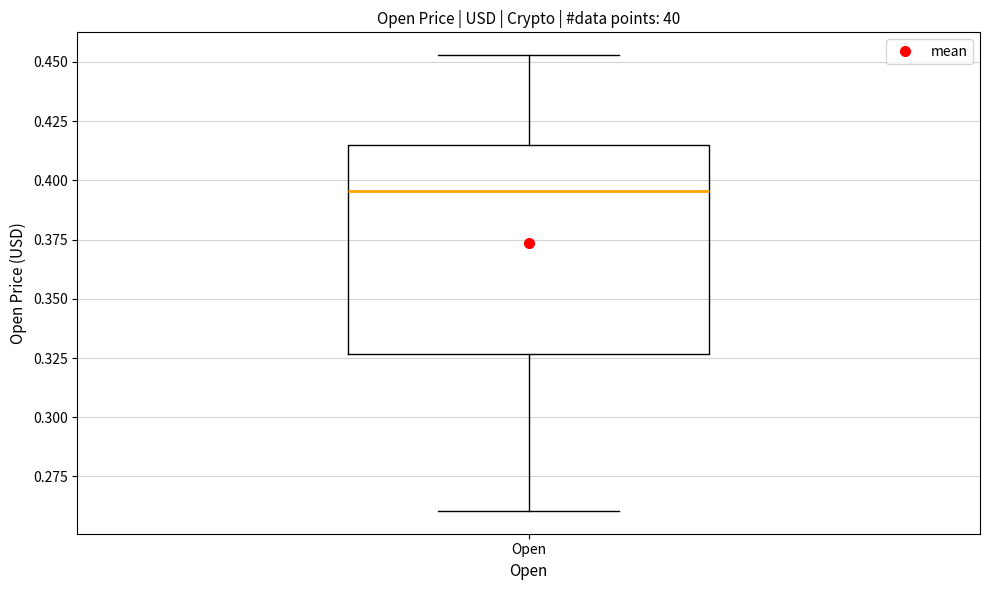

Transcribe this box plot: give where the median line is, the range the box spans, and where the two whiskers end, as read against the y-axis. The values are not printed on the chart, so give them approximately, as read against the axis.

median 0.395, box 0.325 to 0.415, whiskers 0.260 to 0.455